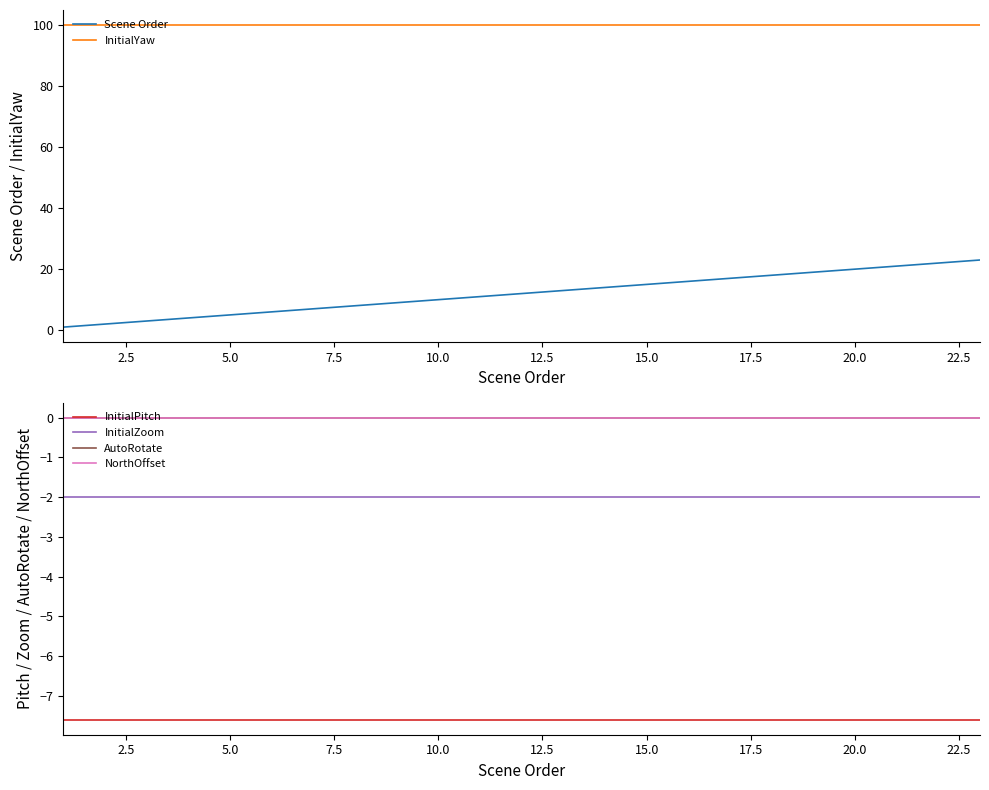

Reading left to right, what are all the values shown in this chart?

Scene Order: 1.0	2.0	3.0	4.0	5.0	6.0	7.0	8.0	9.0	10.0	11.0	12.0	13.0	14.0	15.0	16.0	17.0	18.0	19.0	20.0	21.0	22.0	23.0
InitialYaw: 100.0	100.0	100.0	100.0	100.0	100.0	100.0	100.0	100.0	100.0	100.0	100.0	100.0	100.0	100.0	100.0	100.0	100.0	100.0	100.0	100.0	100.0	100.0
InitialPitch: -7.6	-7.6	-7.6	-7.6	-7.6	-7.6	-7.6	-7.6	-7.6	-7.6	-7.6	-7.6	-7.6	-7.6	-7.6	-7.6	-7.6	-7.6	-7.6	-7.6	-7.6	-7.6	-7.6
InitialZoom: -2.0	-2.0	-2.0	-2.0	-2.0	-2.0	-2.0	-2.0	-2.0	-2.0	-2.0	-2.0	-2.0	-2.0	-2.0	-2.0	-2.0	-2.0	-2.0	-2.0	-2.0	-2.0	-2.0
AutoRotate: 0.0	0.0	0.0	0.0	0.0	0.0	0.0	0.0	0.0	0.0	0.0	0.0	0.0	0.0	0.0	0.0	0.0	0.0	0.0	0.0	0.0	0.0	0.0
NorthOffset: 0.0	0.0	0.0	0.0	0.0	0.0	0.0	0.0	0.0	0.0	0.0	0.0	0.0	0.0	0.0	0.0	0.0	0.0	0.0	0.0	0.0	0.0	0.0